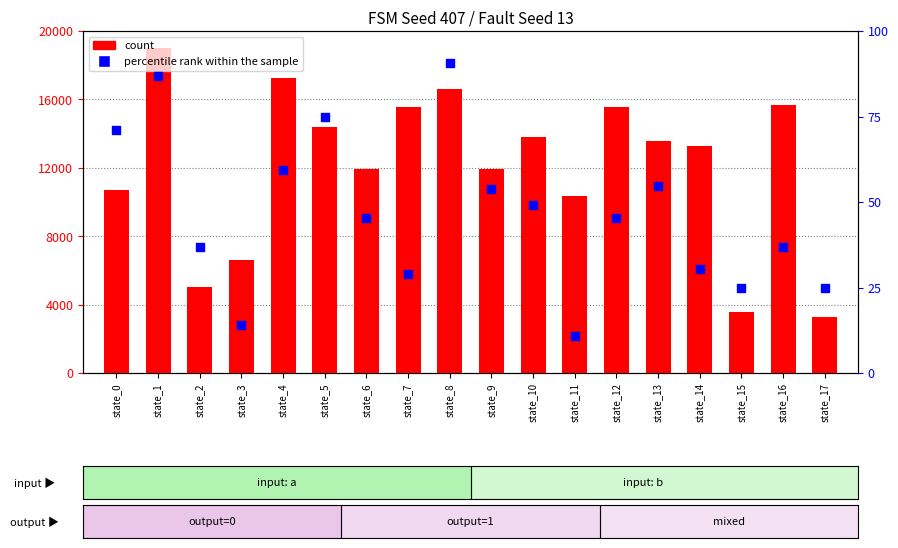

At which category is the sum across all series the highest?

state_1